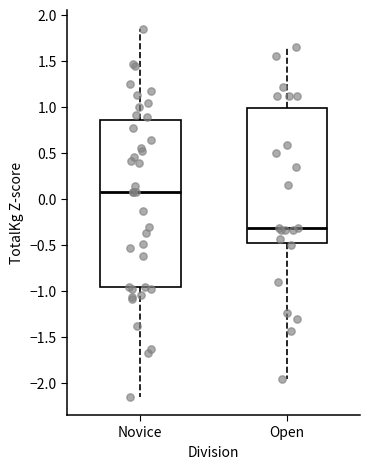

Reading left to right, transcribe this box plot: for each box, give where its median line is, the range the box spans, and where its two whiskers end, as read against the y-axis. The values are not printed on the chart, so give them approximately, as read against the axis.

Novice: median 0.10, box -0.95 to 0.85, whiskers -2.15 to 1.85
Open: median -0.30, box -0.50 to 1.00, whiskers -1.95 to 1.65